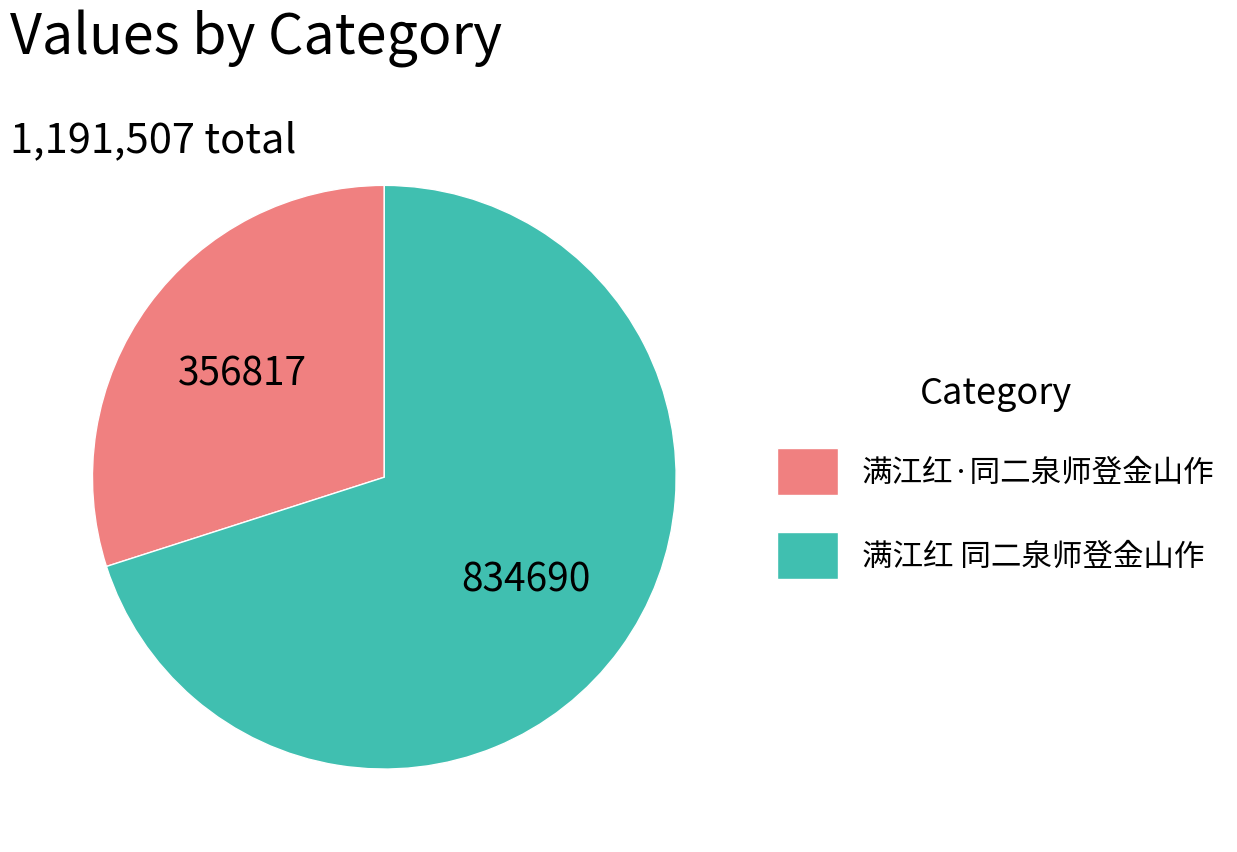

How many segments does this pie chart have?

2